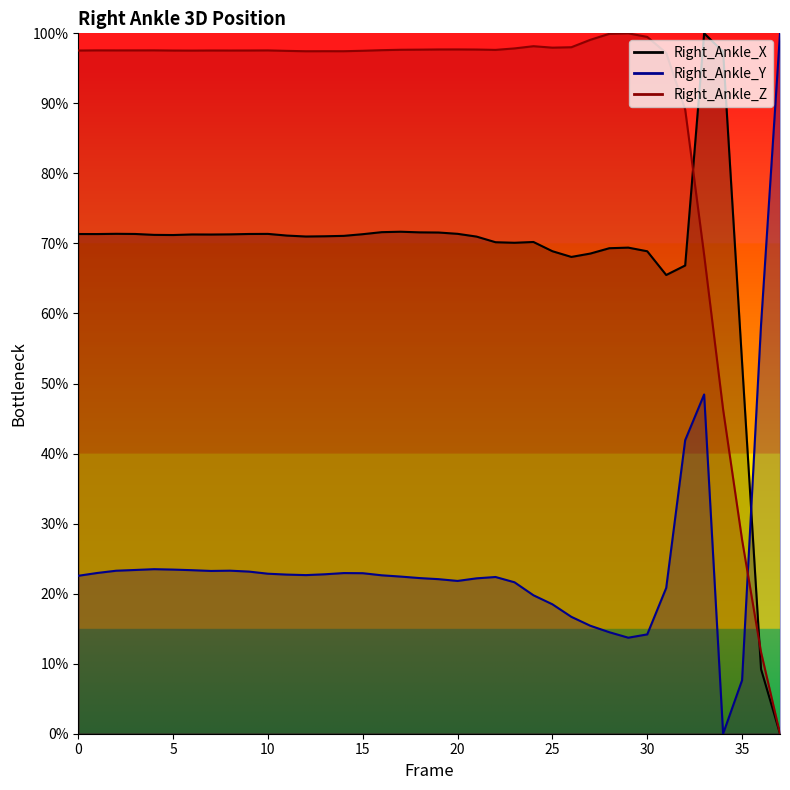

Which label corresponds to the largest value in the chart?

33